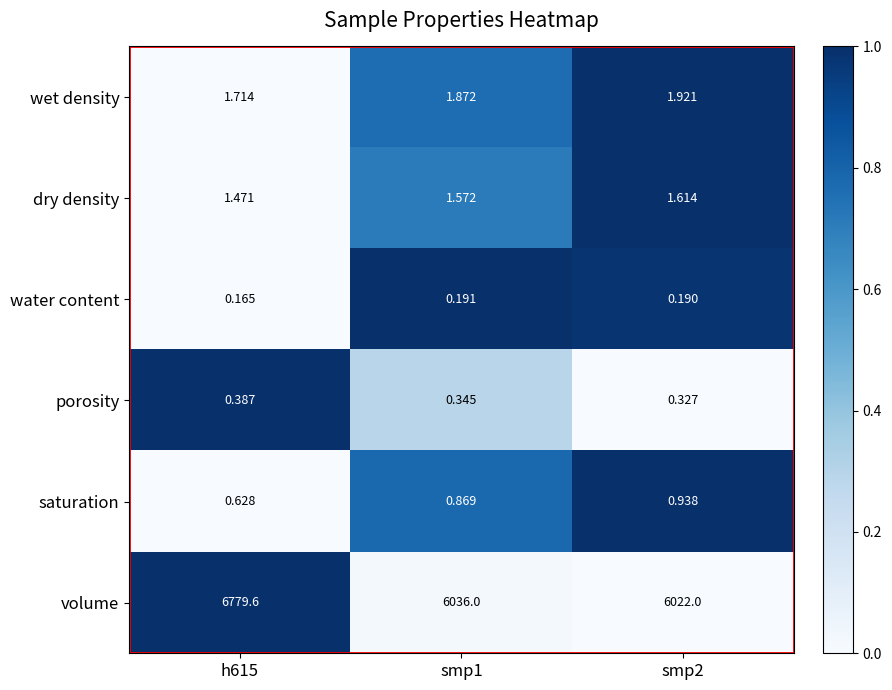

At smp2, list the series in order from largest to smallest.

volume, wet density, dry density, saturation, porosity, water content